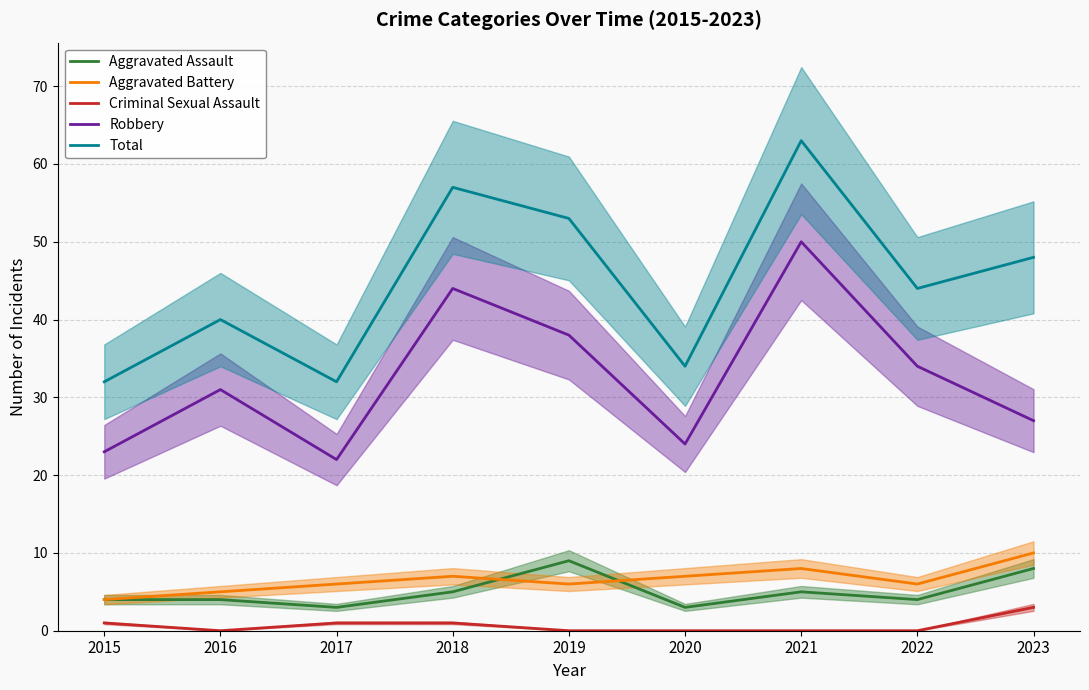

Reading right to left, transcribe all the data shown in this chart.

Aggravated Assault: 2023=8	2022=4	2021=5	2020=3	2019=9	2018=5	2017=3	2016=4	2015=4
Aggravated Battery: 2023=10	2022=6	2021=8	2020=7	2019=6	2018=7	2017=6	2016=5	2015=4
Criminal Sexual Assault: 2023=3	2022=0	2021=0	2020=0	2019=0	2018=1	2017=1	2016=0	2015=1
Robbery: 2023=27	2022=34	2021=50	2020=24	2019=38	2018=44	2017=22	2016=31	2015=23
Total: 2023=48	2022=44	2021=63	2020=34	2019=53	2018=57	2017=32	2016=40	2015=32